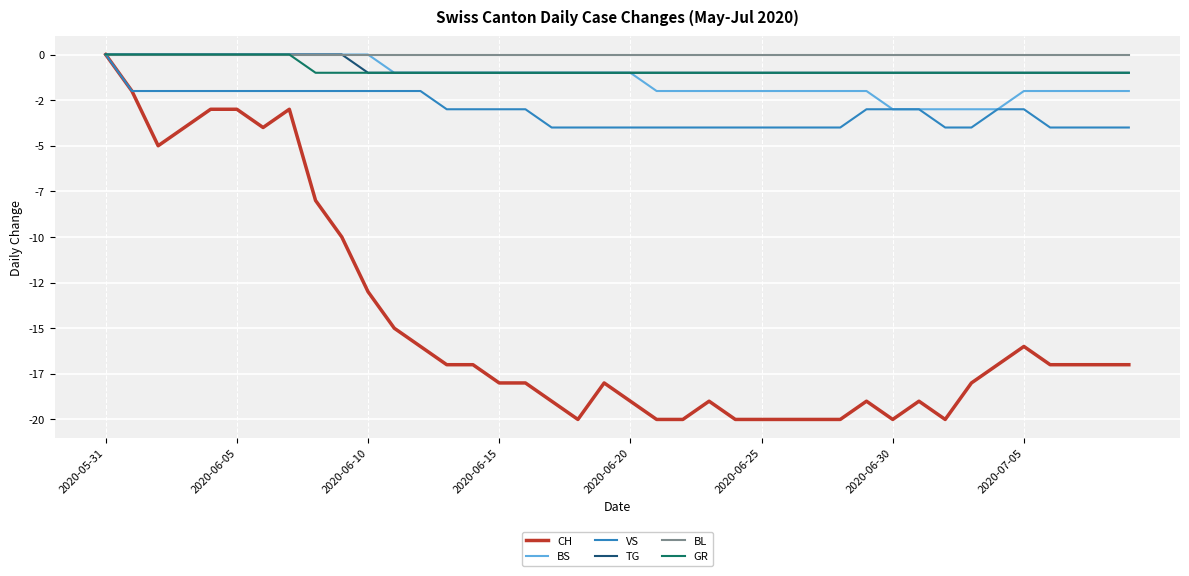

At which label does CH reach its peak?

2020-05-31